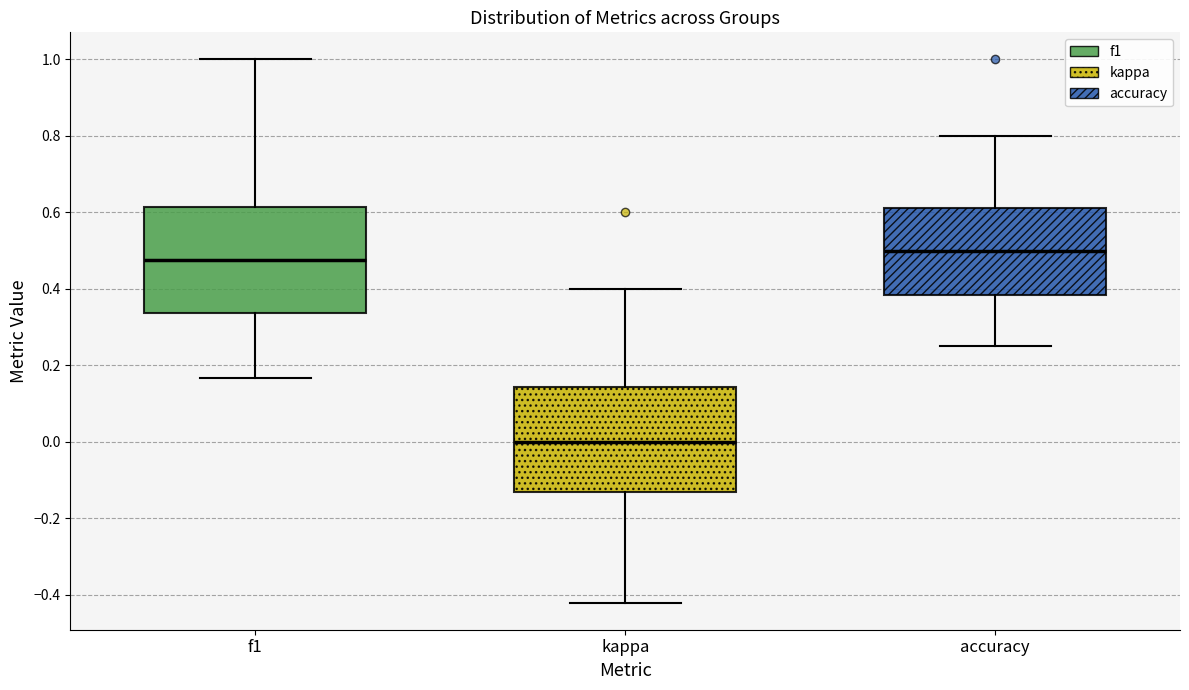

Reading left to right, read every box against the y-axis: the position of its median line, the range the box covers, and the ends of its whiskers. The values are not printed on the chart, so give them approximately, as read against the axis.

f1: median 0.48, box 0.34 to 0.62, whiskers 0.16 to 1.00
kappa: median 0.00, box -0.14 to 0.14, whiskers -0.42 to 0.40
accuracy: median 0.50, box 0.38 to 0.62, whiskers 0.26 to 0.80